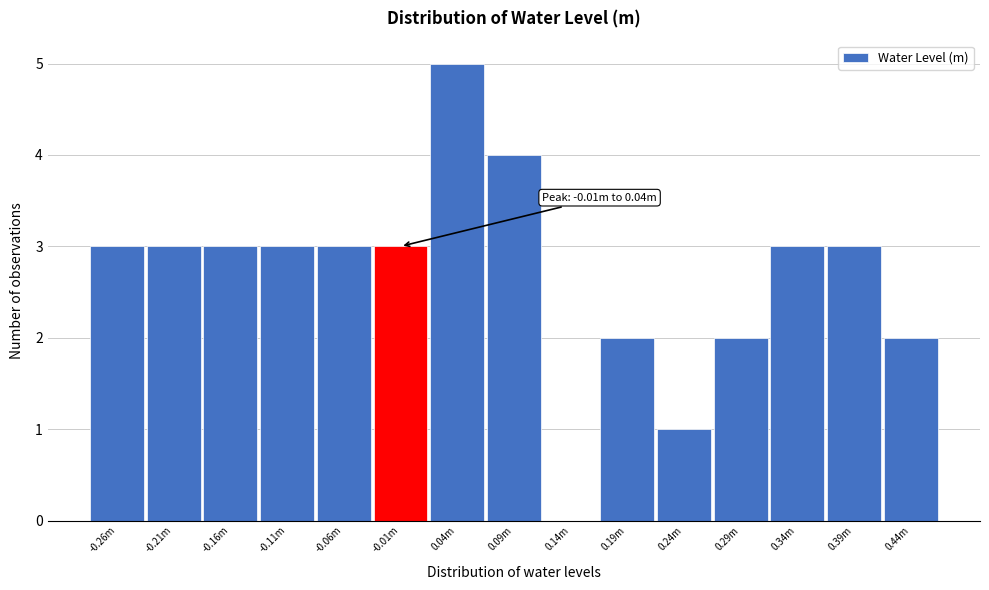

Reading left to right, what are all the values shown in this chart?

-0.26m=3	-0.21m=3	-0.16m=3	-0.11m=3	-0.06m=3	-0.01m=3	0.04m=5	0.09m=4	0.14m=0	0.19m=2	0.24m=1	0.29m=2	0.34m=3	0.39m=3	0.44m=2